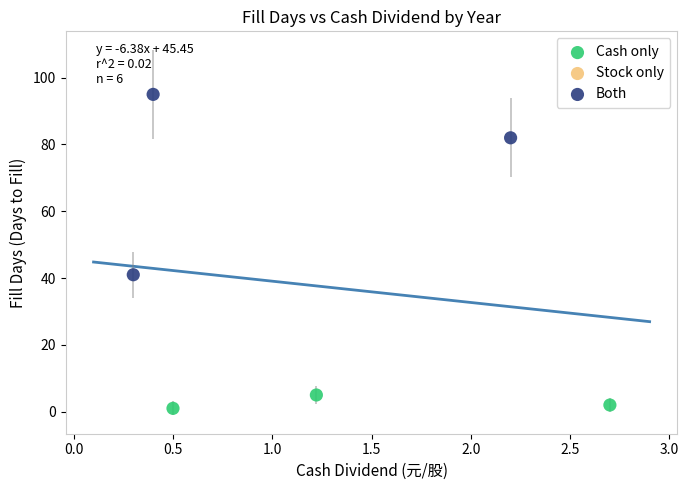

Which series has the widest spread of Y values?

Both